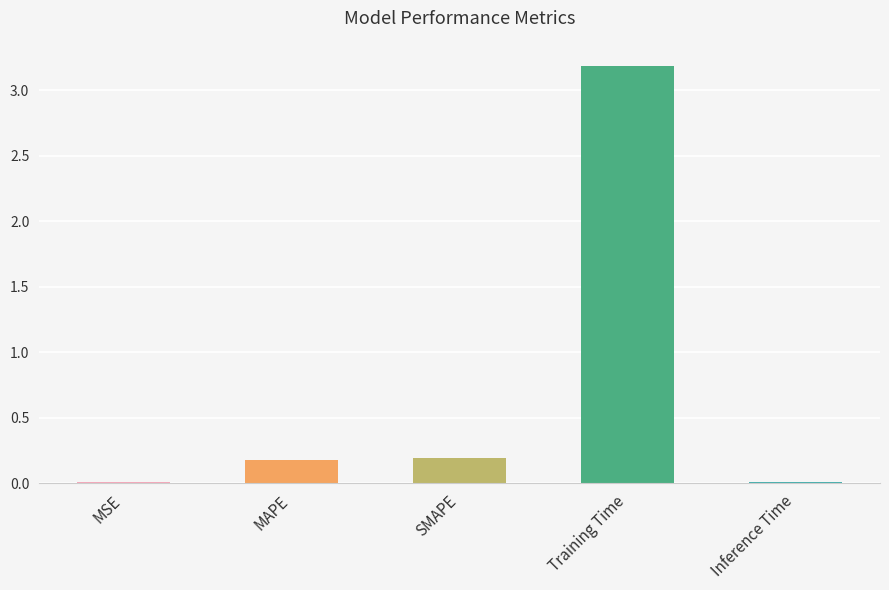

What value does the data have at Training Time?

3.2